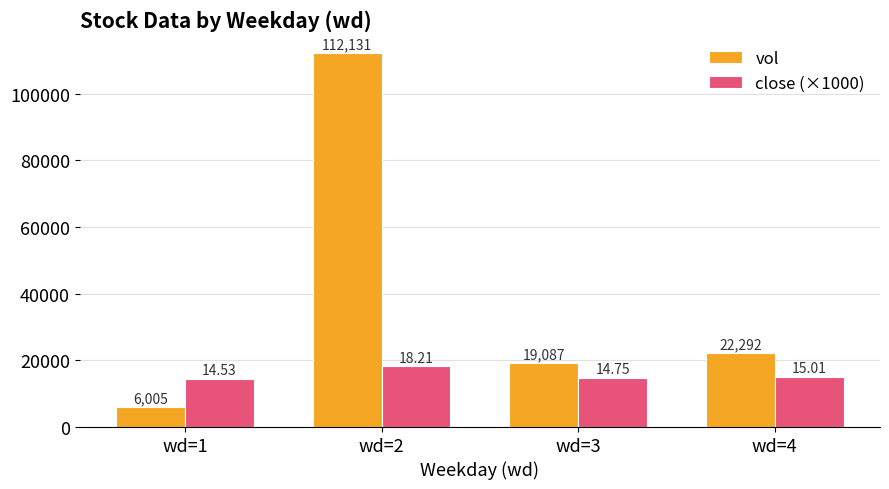

Which category has the lowest value in the vol series?

wd=1